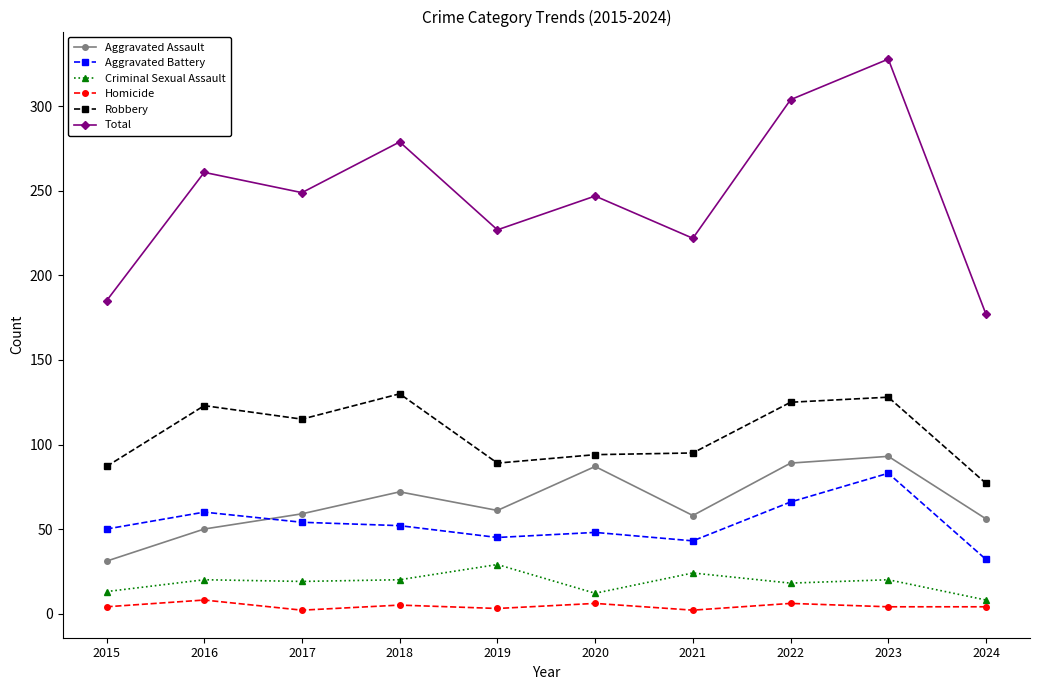

Is it true that Aggravated Assault equals 16 at 2024?

False